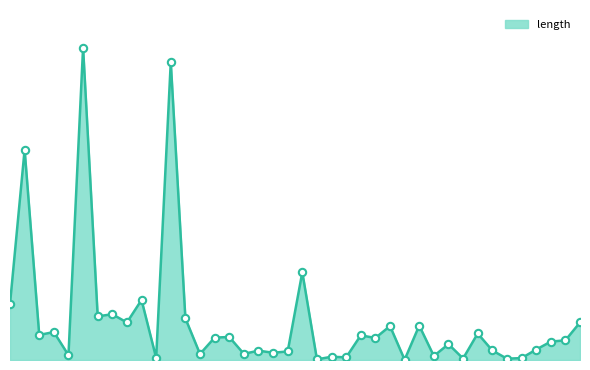

Does the chart have visible grid lines?

No